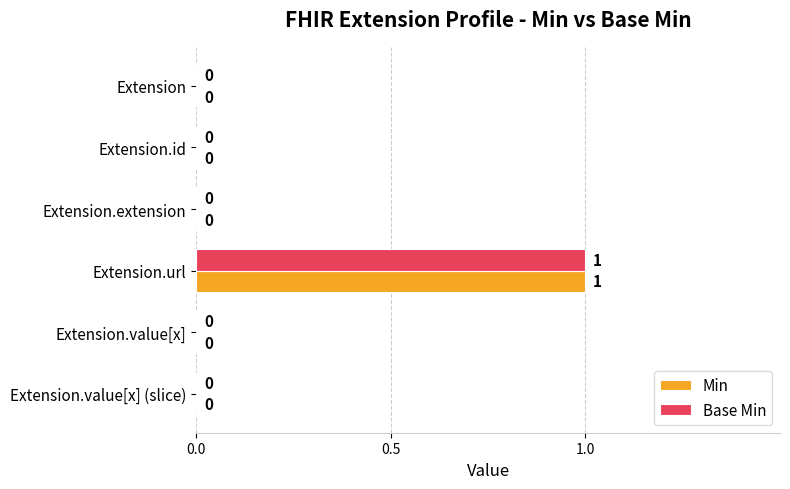

What is the highest value of the Min series?

1